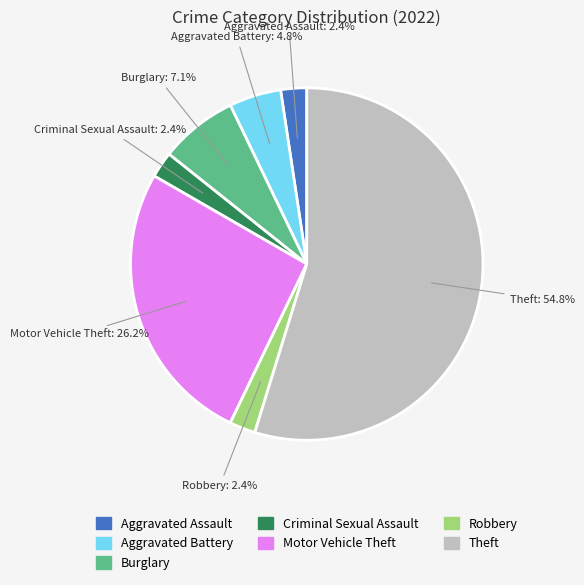

Does any single category account for the majority?

Yes